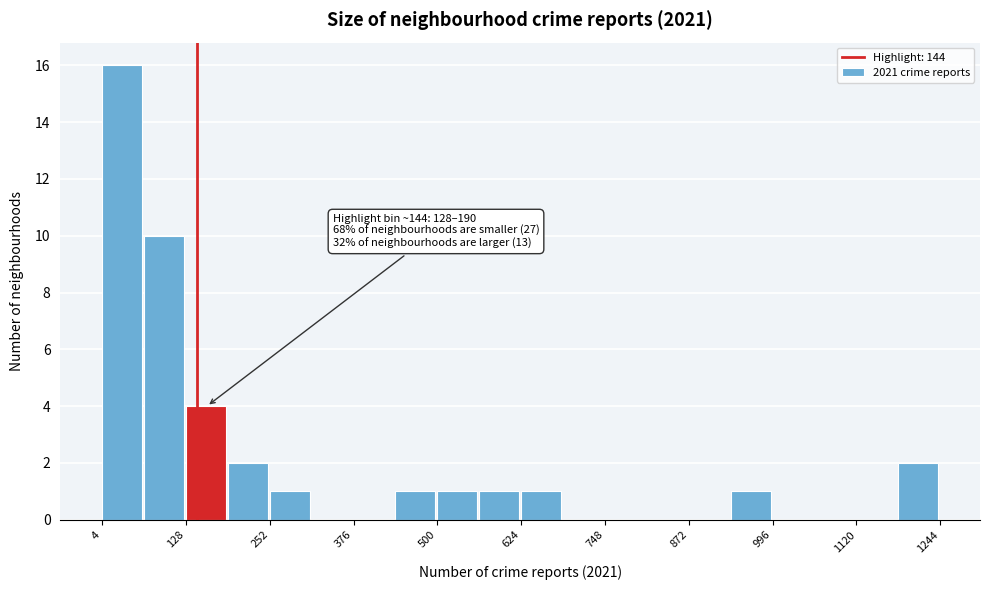

Read against the x-axis, roughly where is the centre of the tallest bar?

40